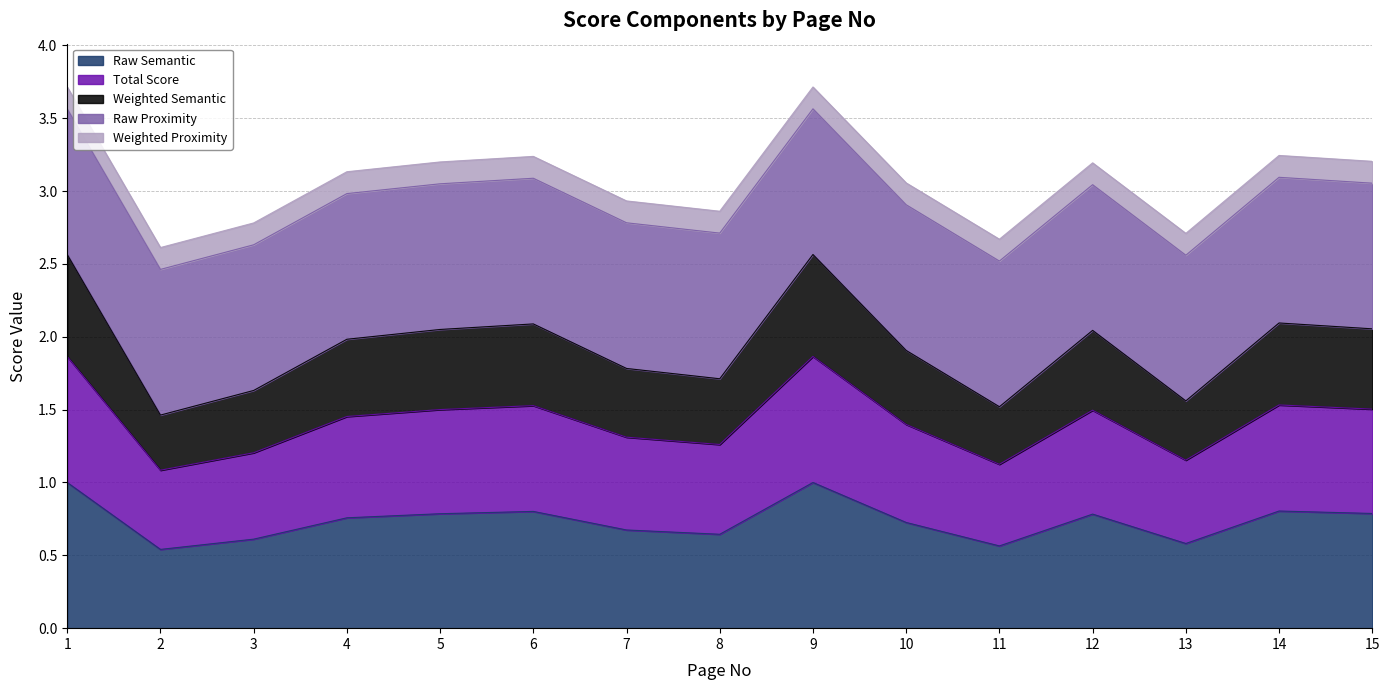

True or false: Weighted Semantic has more than 0 interior local peaks.

True